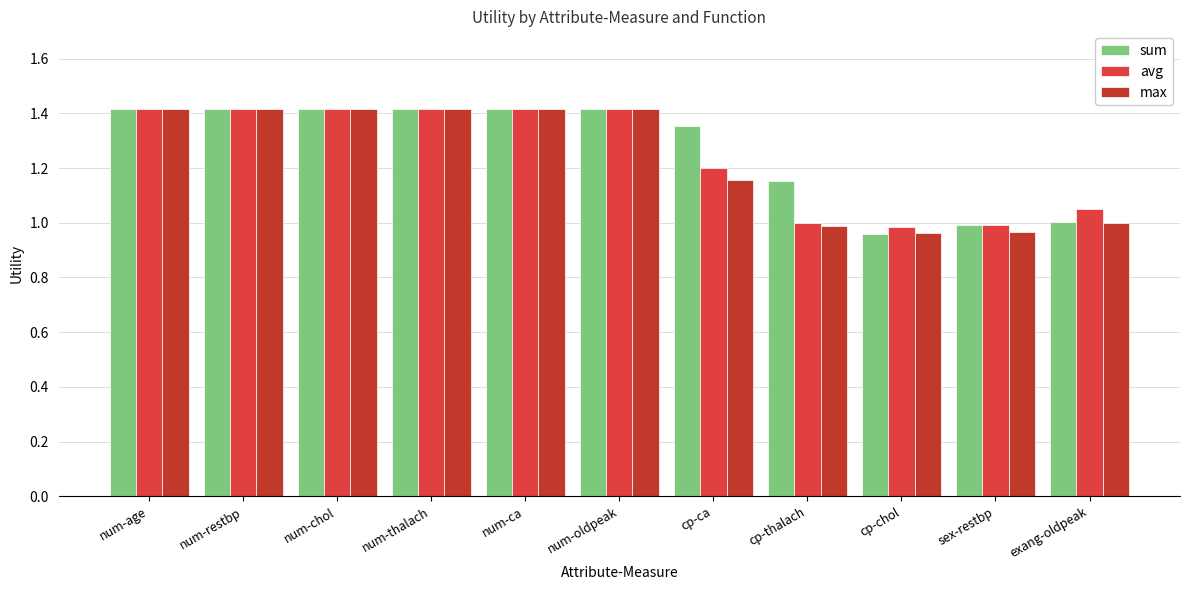

At num-thalach, list the series in order from smallest to largest.

sum, avg, max